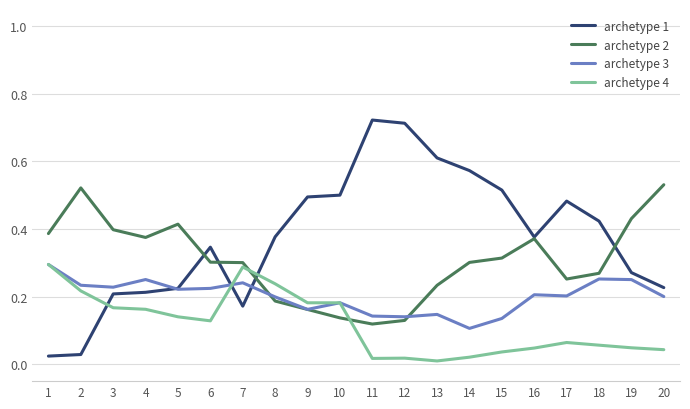

At which label is archetype 3 closest to 0?

14